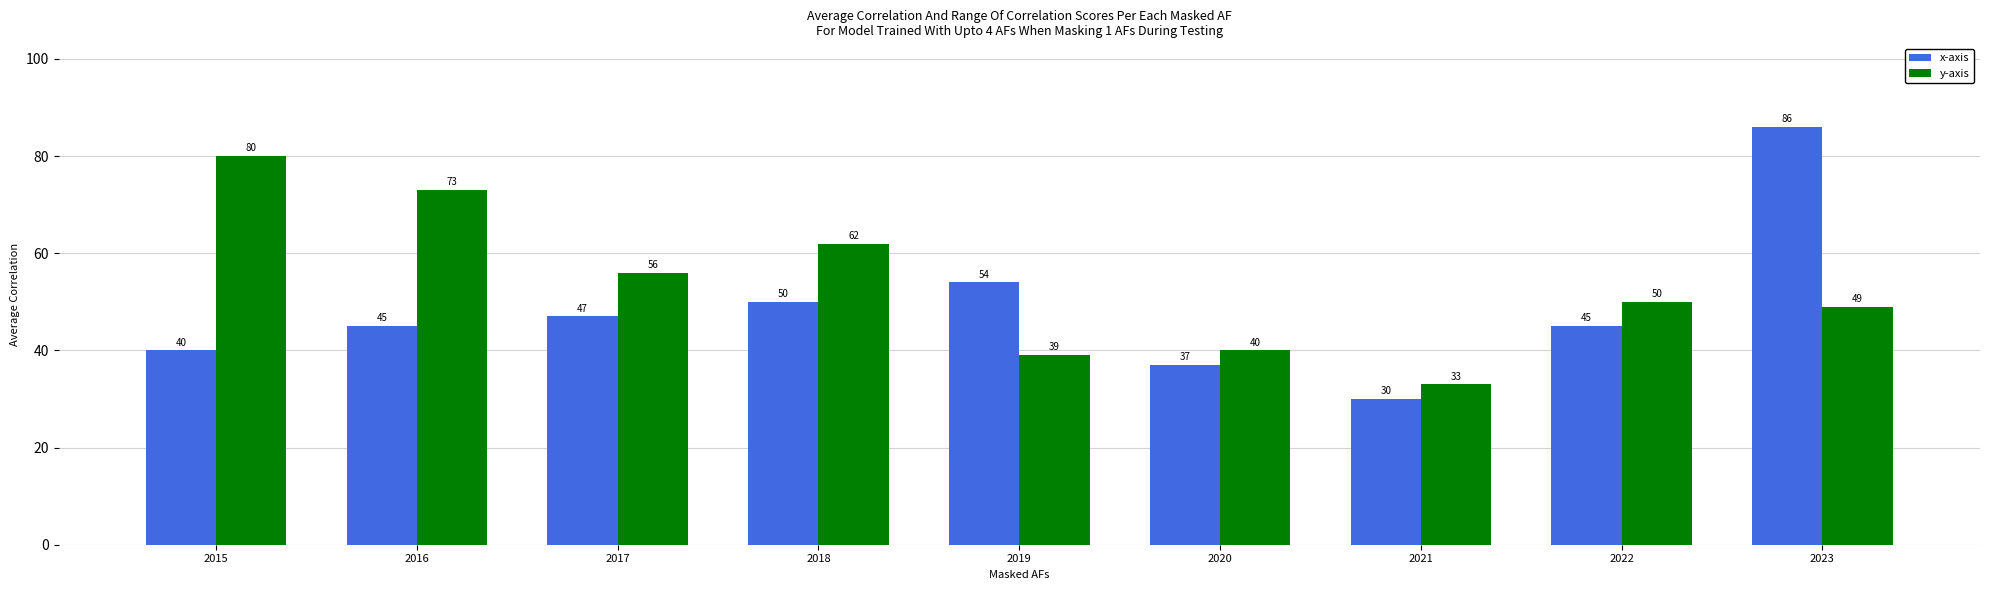

What is the maximum value for y-axis?

80